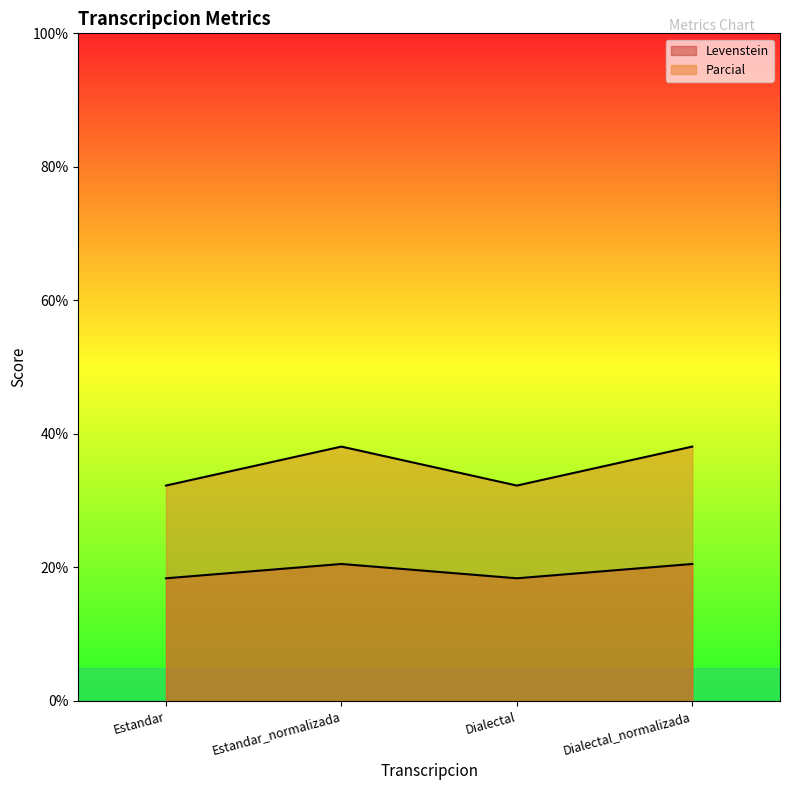

What is the total value across all series at Estandar?

50.6